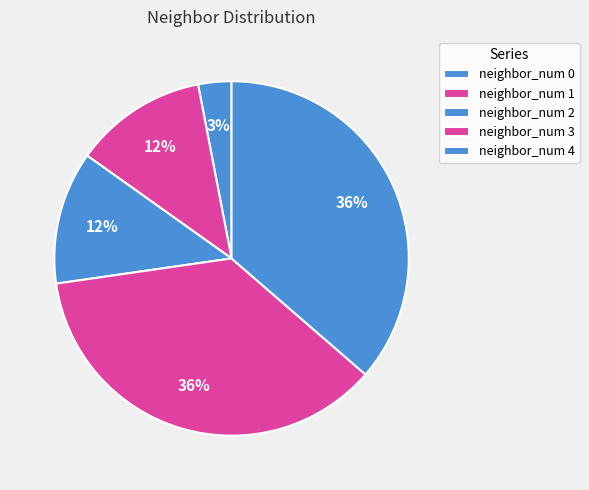

How many segments does this pie chart have?

5